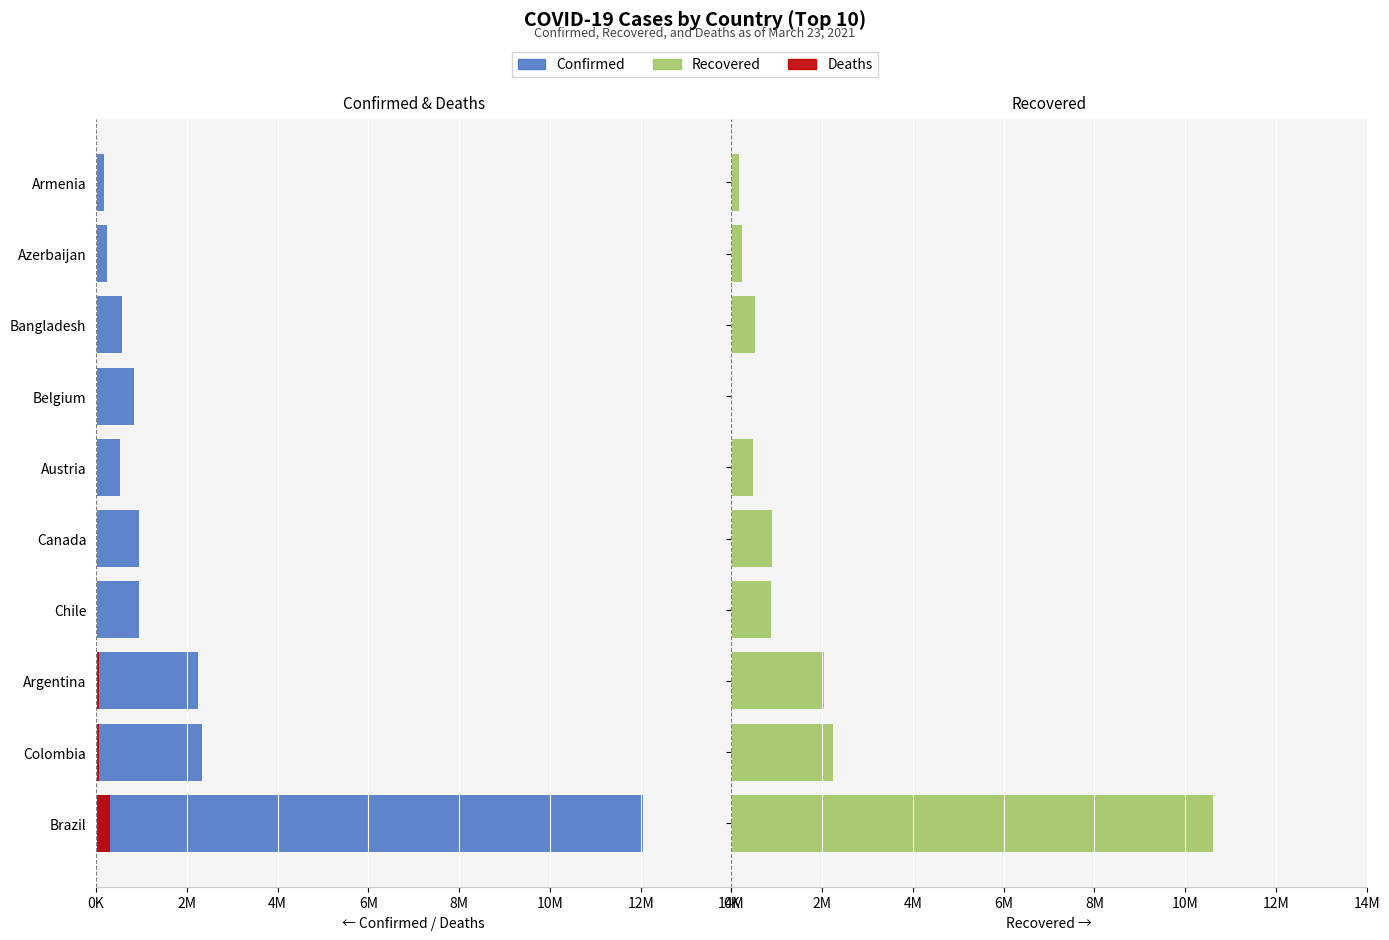

True or false: Recovered has a value of 800606 at Bangladesh.

False